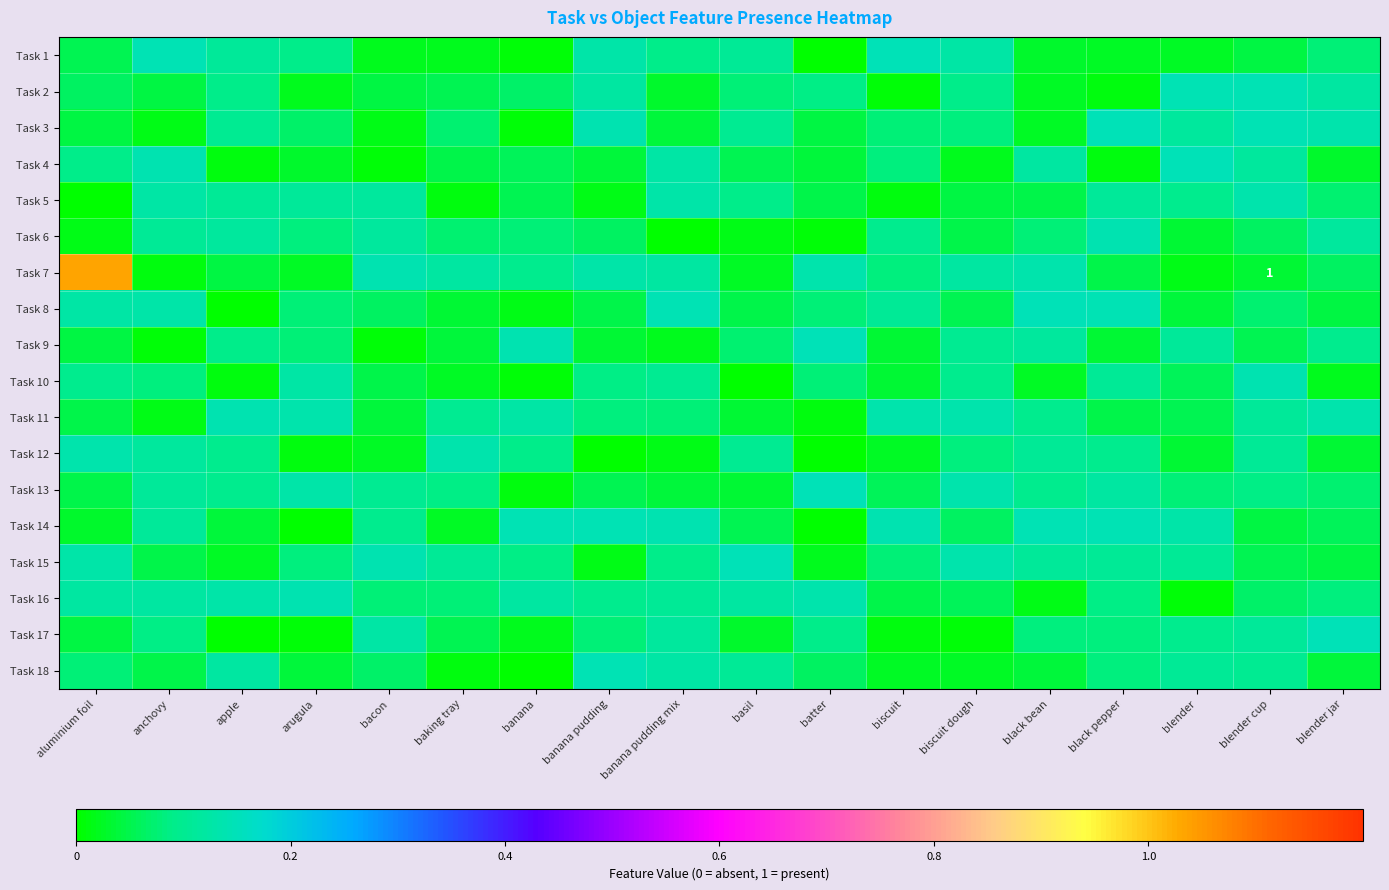

At which label does Task 8 reach its minimum?

apple